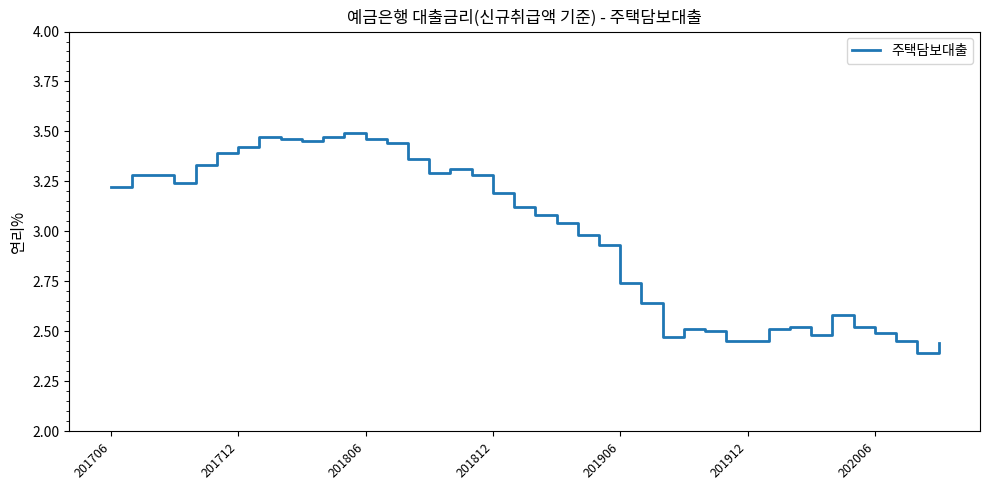

What is the difference between the maximum and minimum values?

1.1